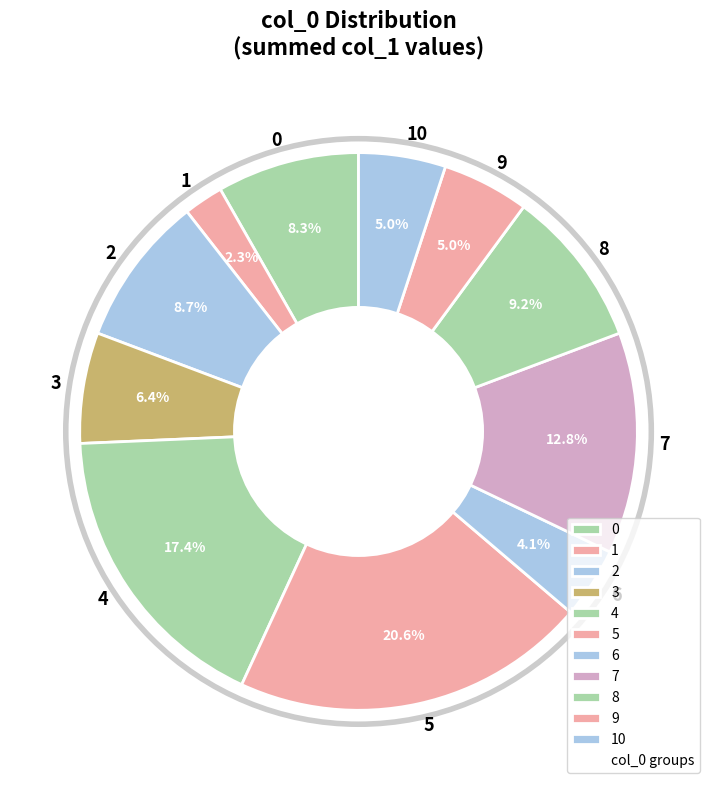

Is there a majority slice in this chart?

No